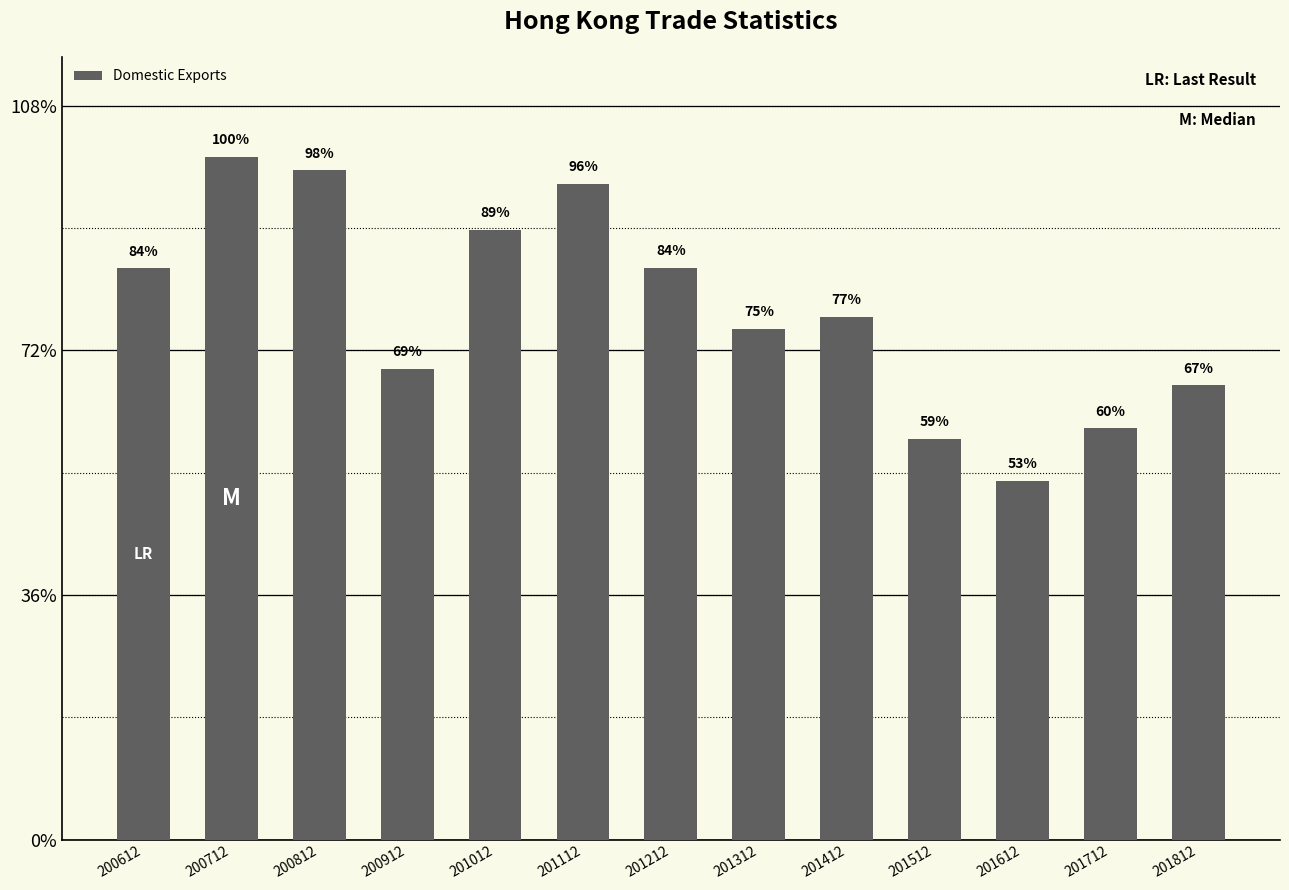

What value does the data have at 200712?

27892.8